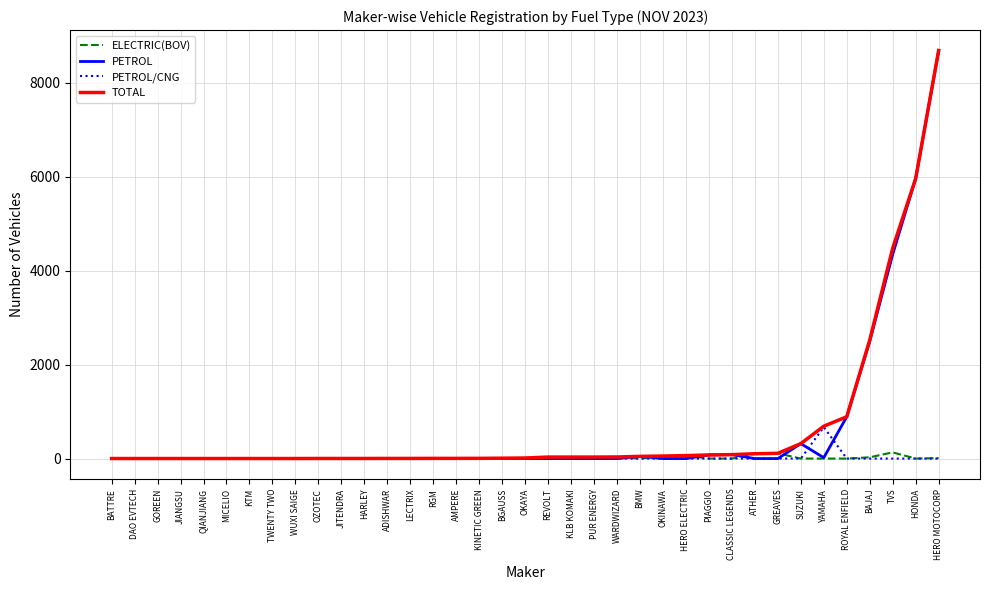

What is the greatest value displayed?

8686